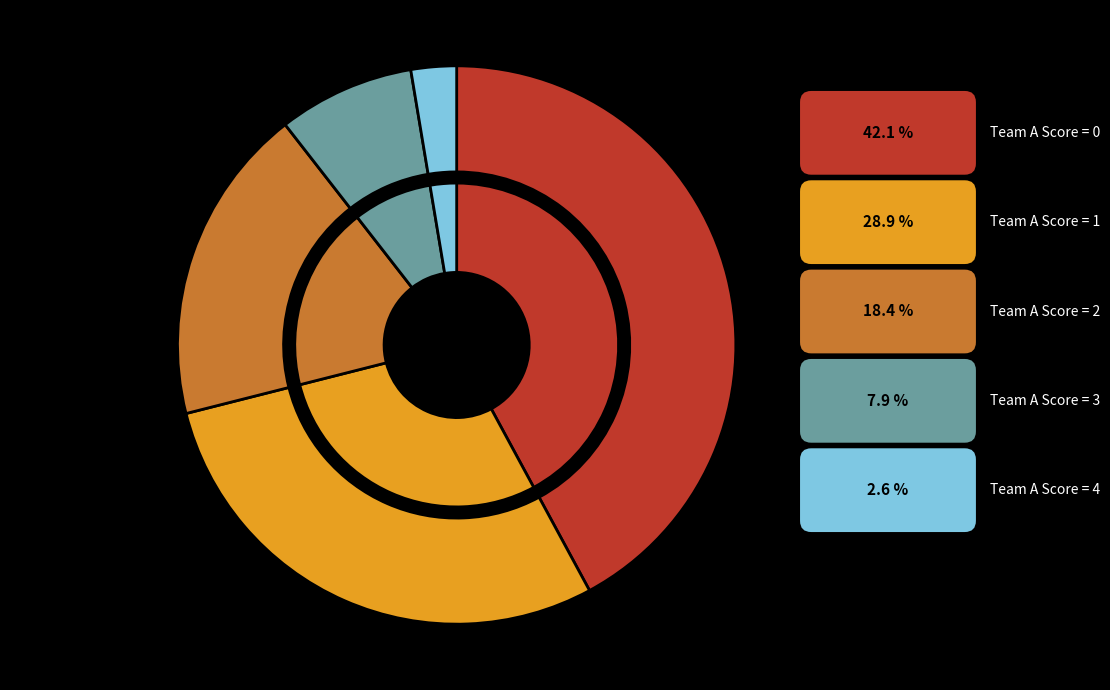

What portion of the pie excludes score_2?

81.6%